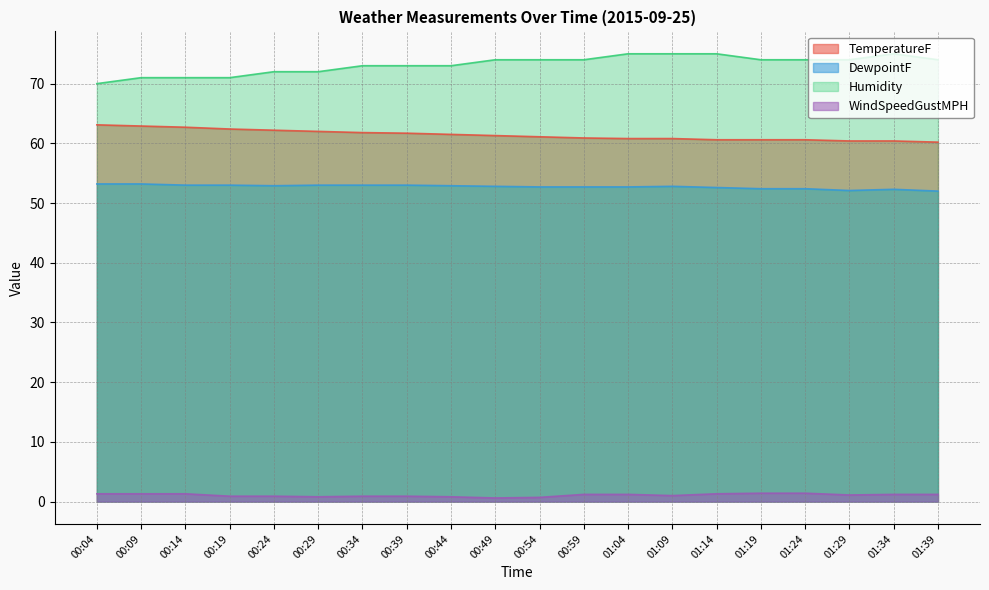

How many lines are shown in the chart?

4